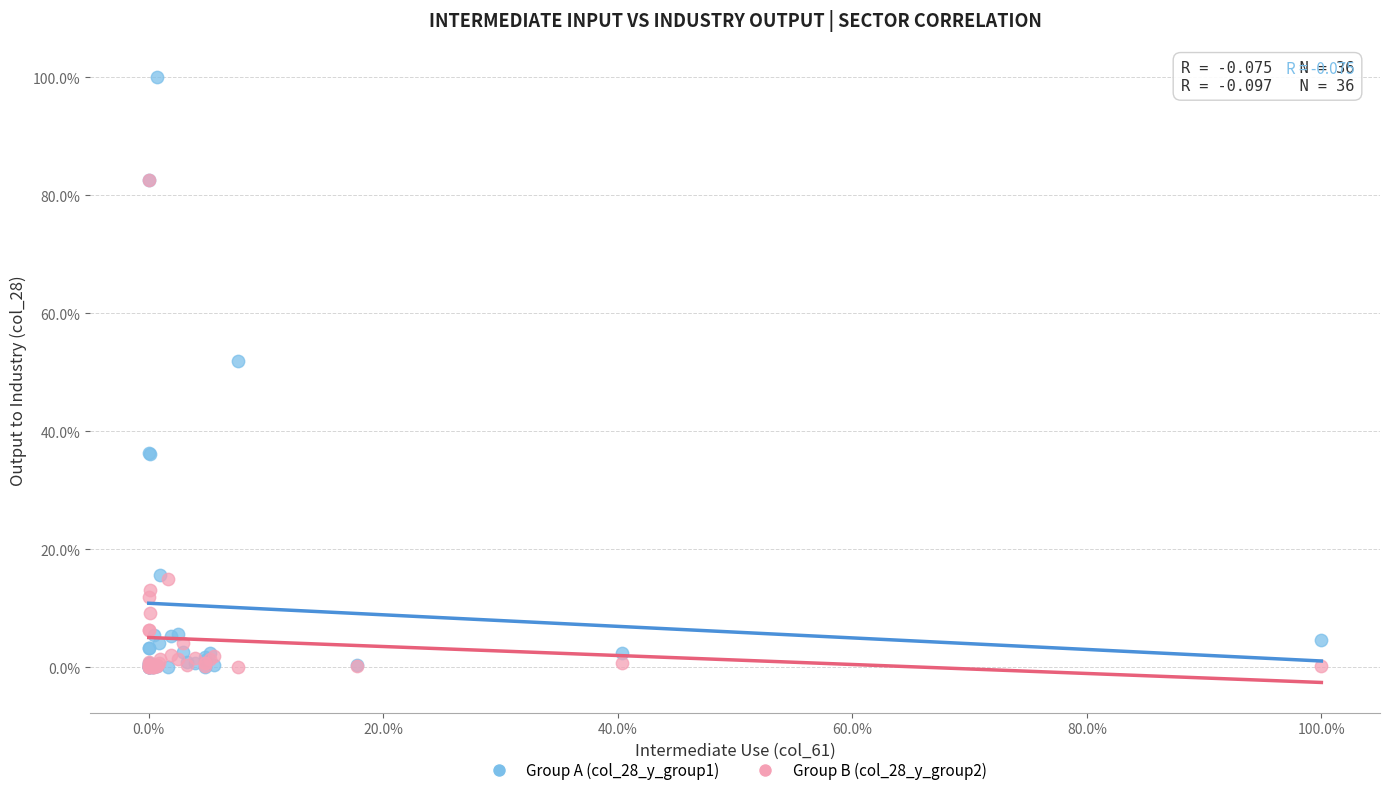

Which series contains the highest Y value?

Group A (col_28_y_group1)